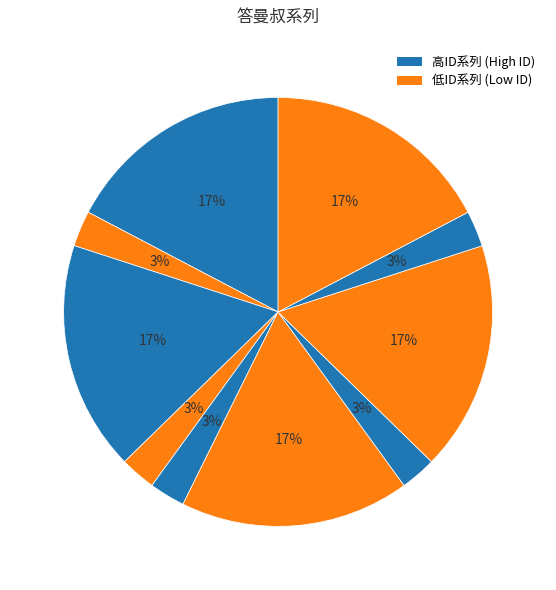

Count the number of slices in the pie.

10